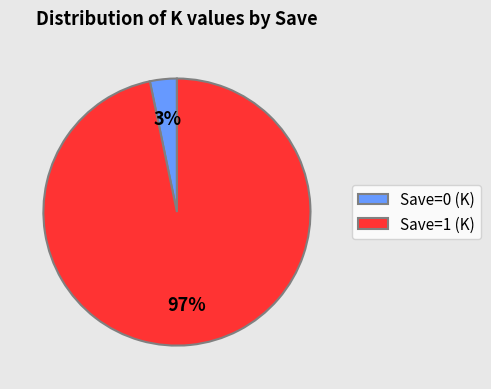

Count the number of slices in the pie.

2